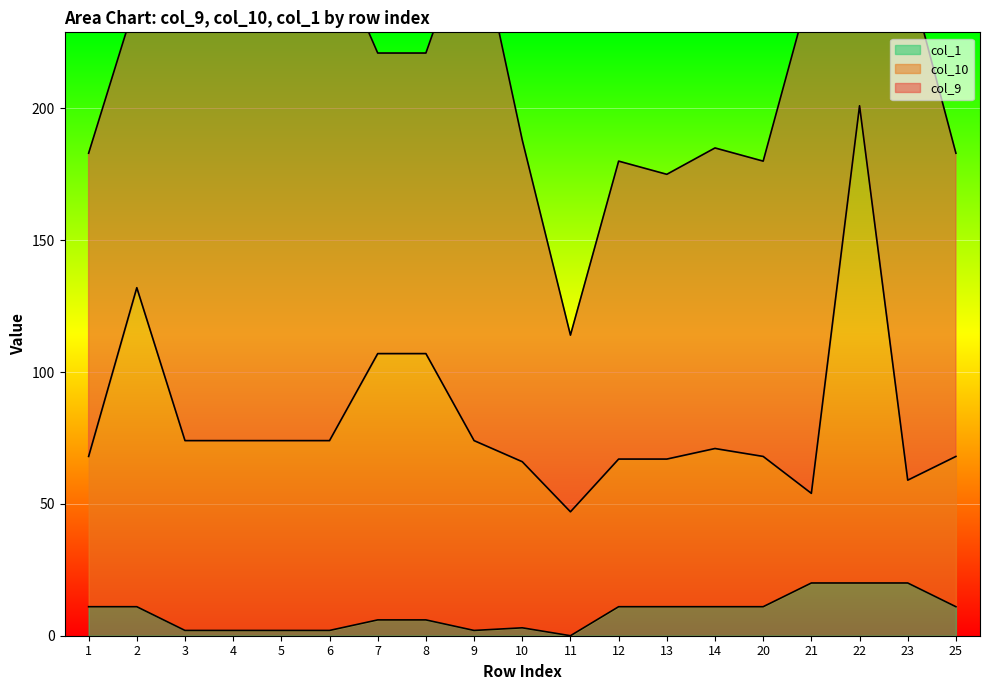

At which label does col_1 first exceed 11?

21